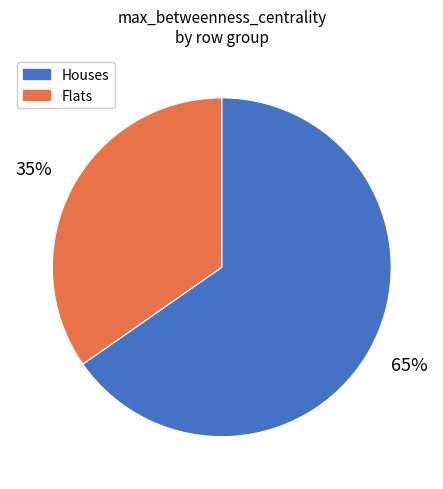

Rank the categories by value from lowest to highest.

Flats, Houses